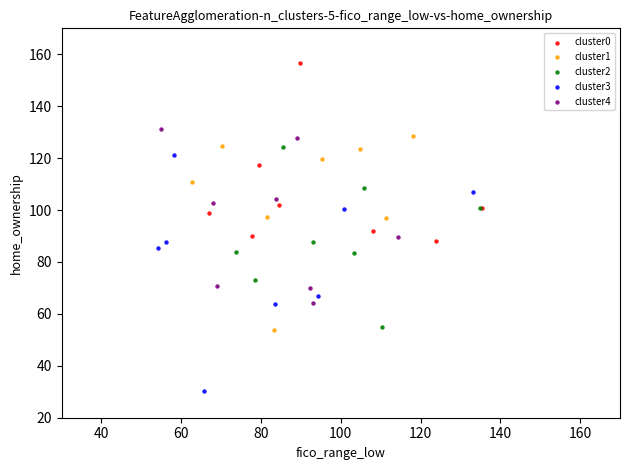

Which series reaches the minimum Y coordinate?

cluster3